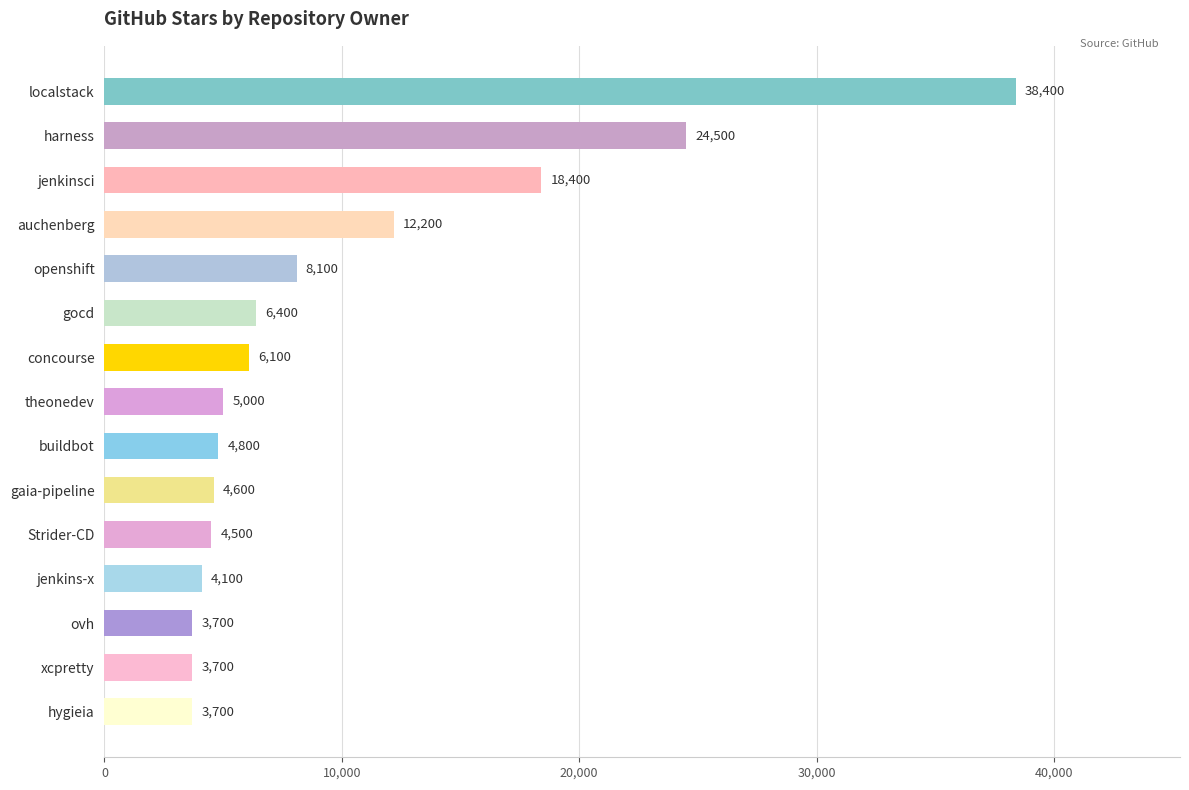

What is the sum of all values?

148200